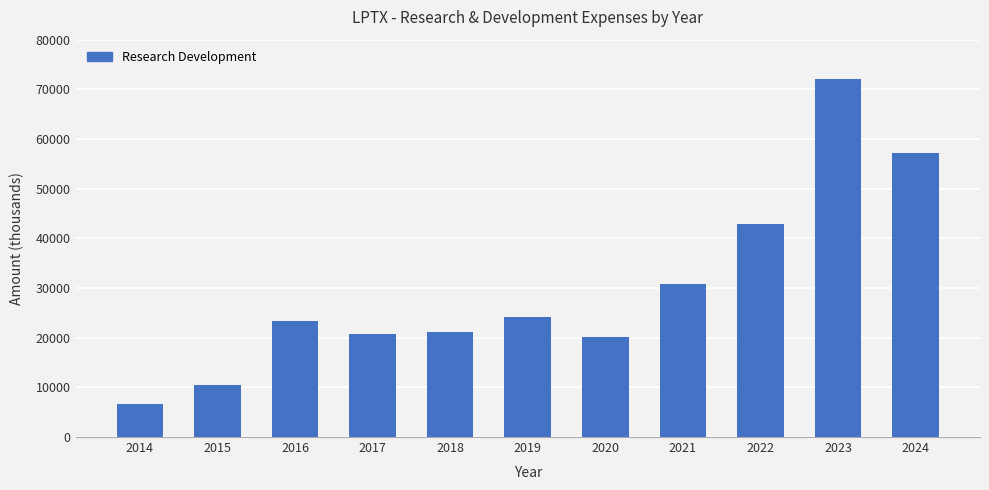

The value at 2021 is 30900. True or false?

True